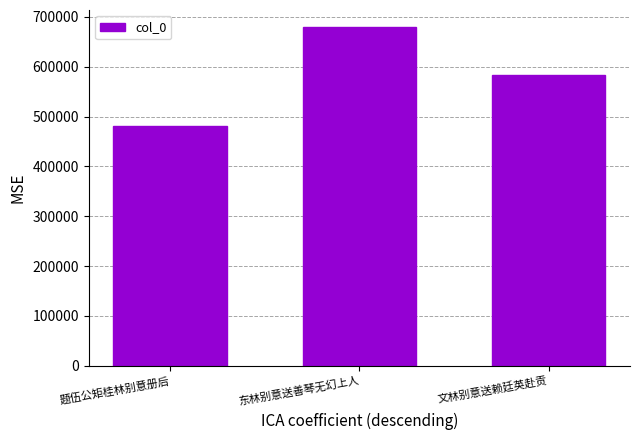

Where does the data first go above 582929?

东林别意送善琴无幻上人